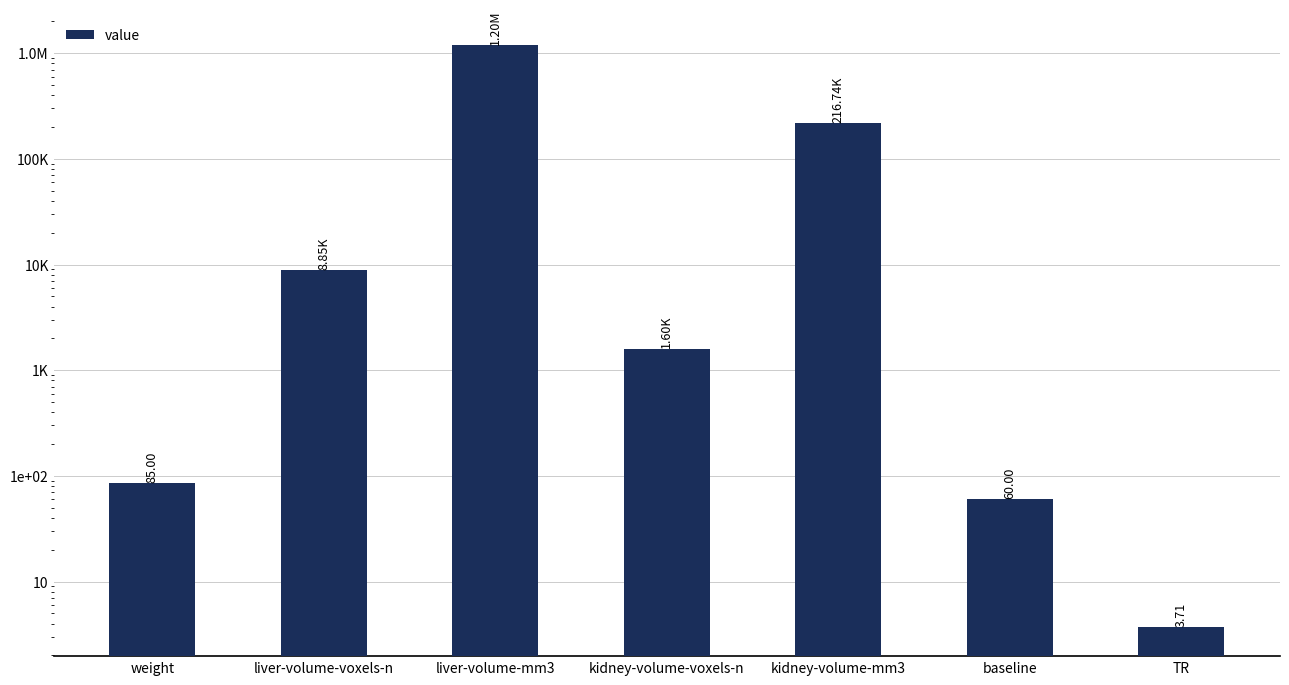

At which label is the value closest to 599909?

kidney-volume-mm3